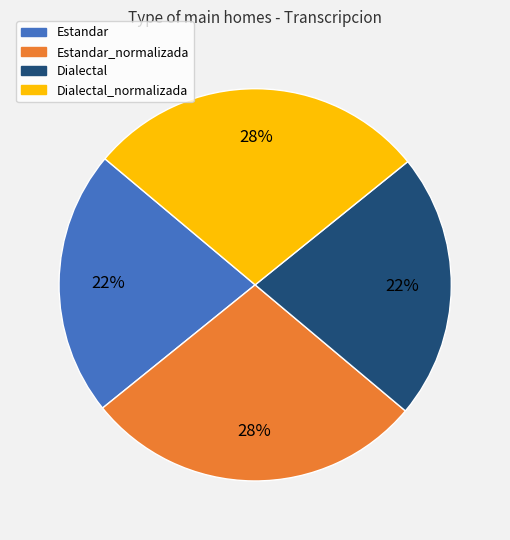

How many segments does this pie chart have?

4